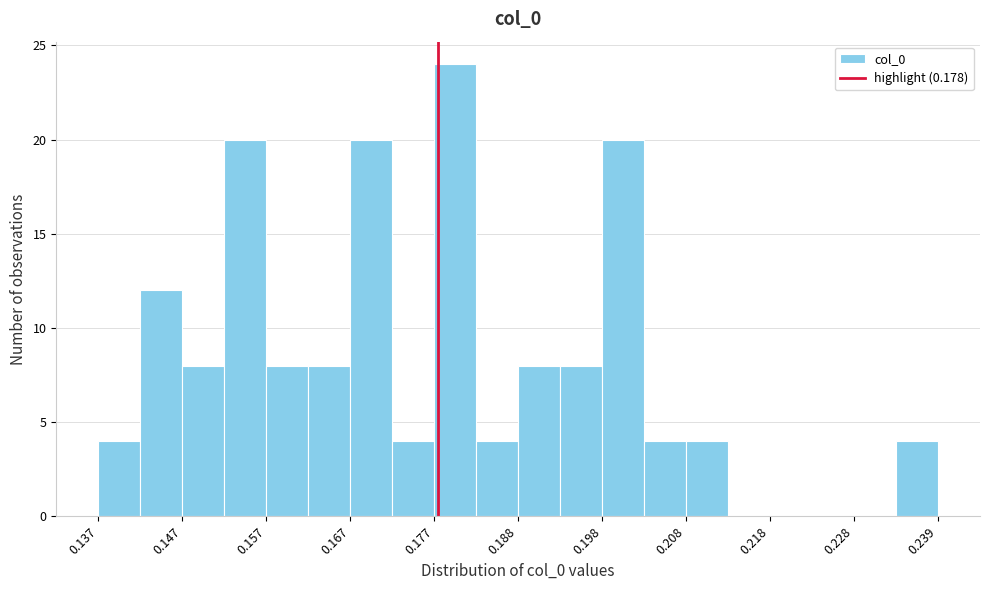

Read against the x-axis, roughly where is the centre of the tallest bar?

0.180